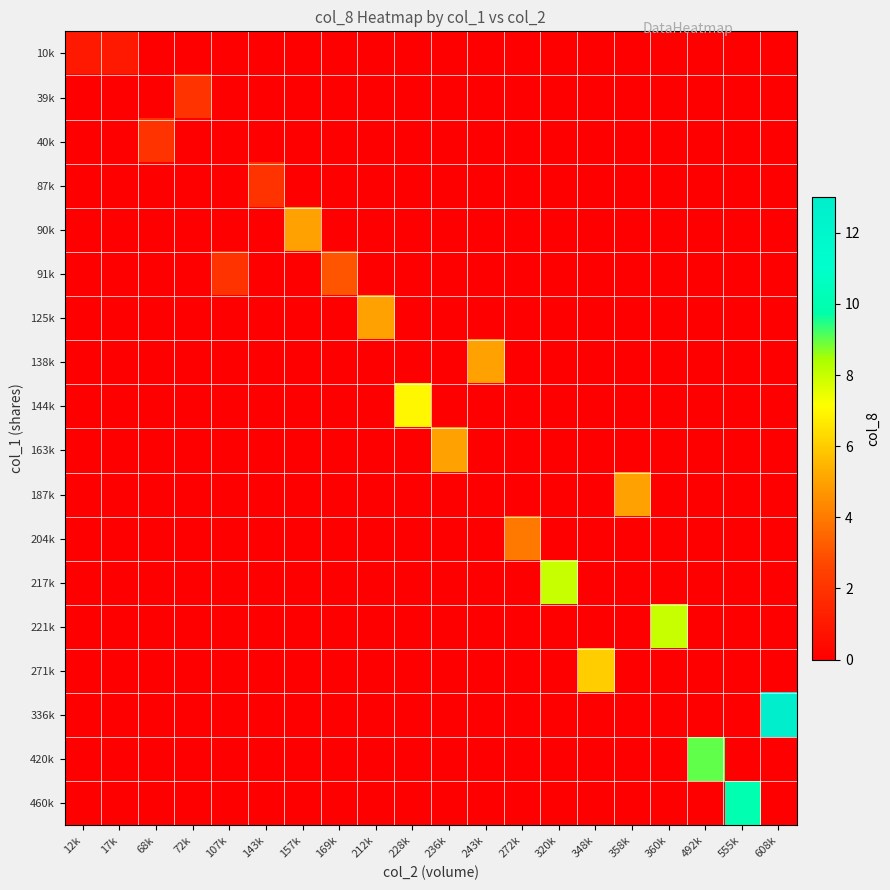

List the series in order of their peak value, highest first.

336k, 460k, 420k, 217k, 221k, 144k, 271k, 90k, 125k, 138k, 163k, 187k, 204k, 91k, 39k, 40k, 87k, 10k